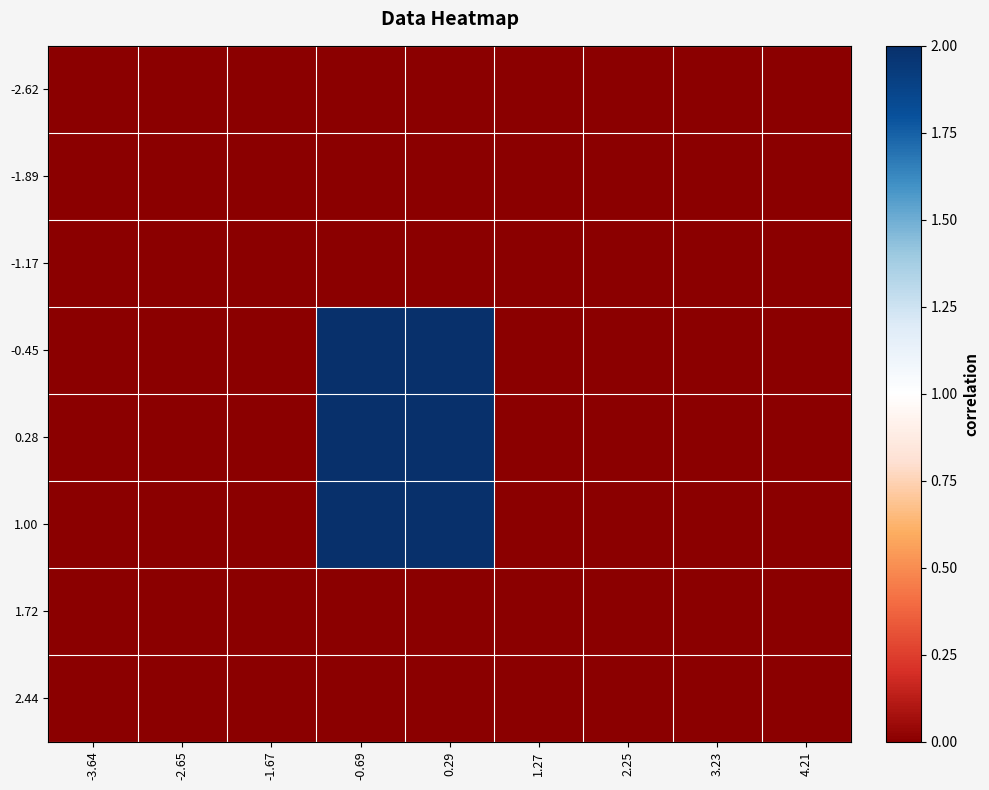

Which series has the largest range (max minus min)?

-0.45